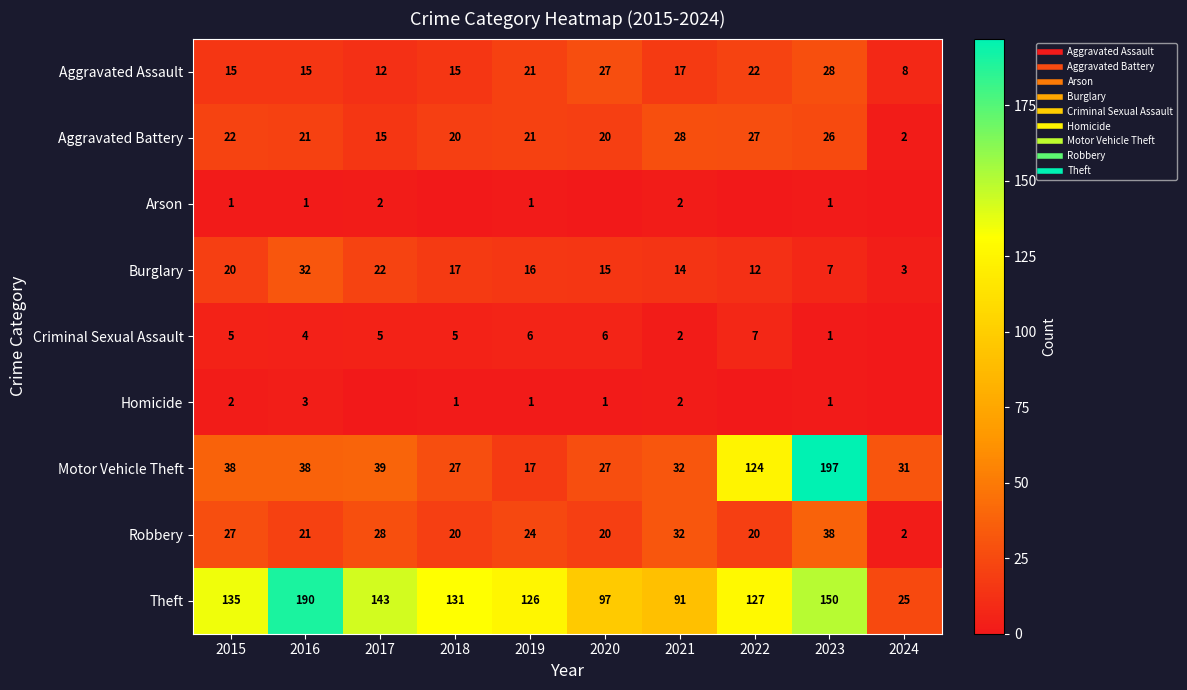

Is the value of Theft at 2023 greater than the value of Homicide at 2016?

Yes